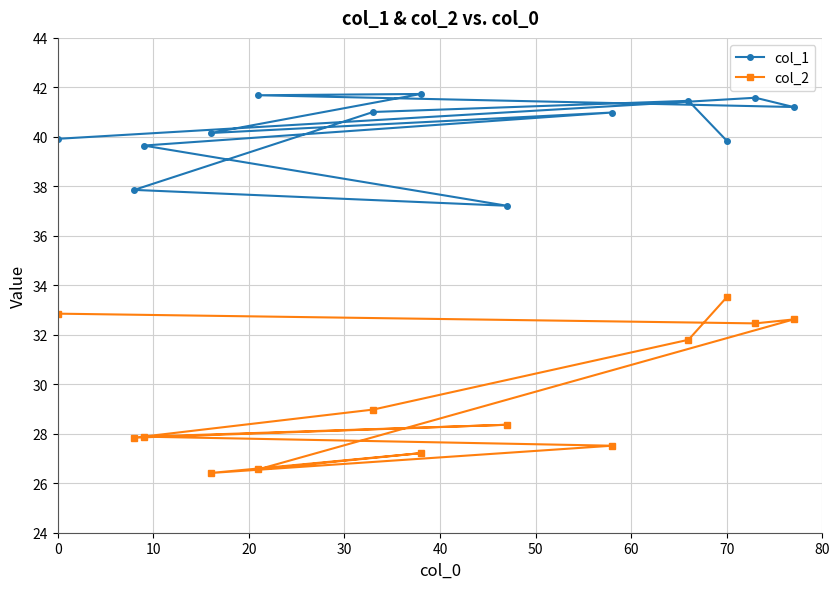

True or false: col_2 has a value of 33.5 at 70.

True